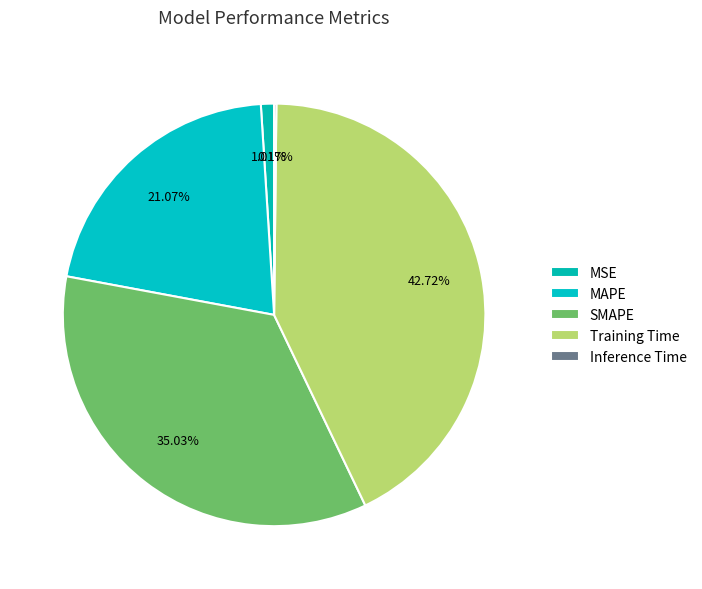

Does any single category account for the majority?

No